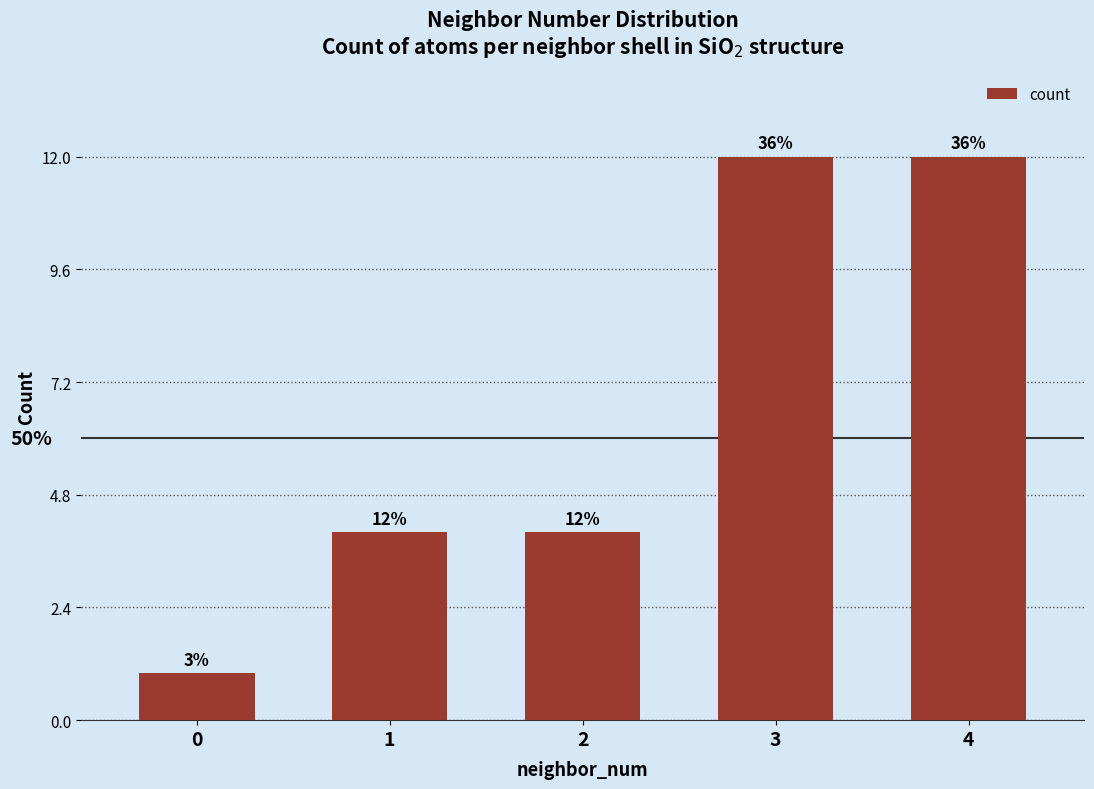

Does the chart contain any negative values?

No